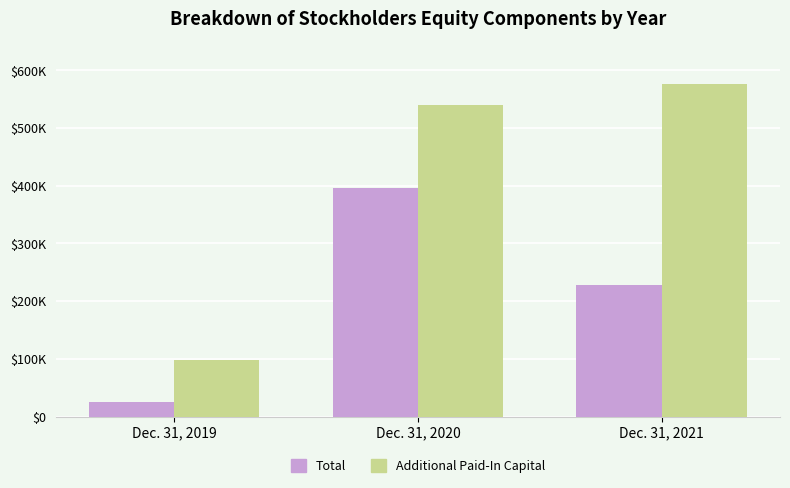

At which label does Total reach its minimum?

Dec. 31, 2019